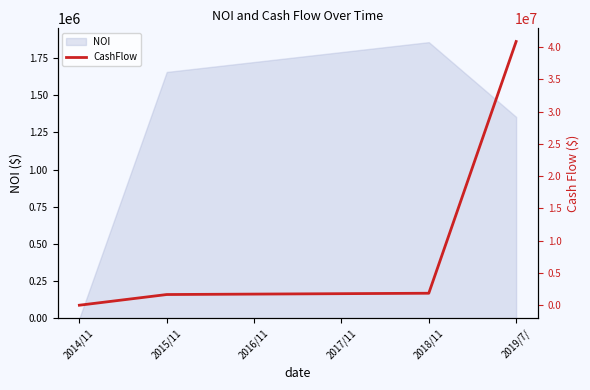

What is the average value?

7978453.4